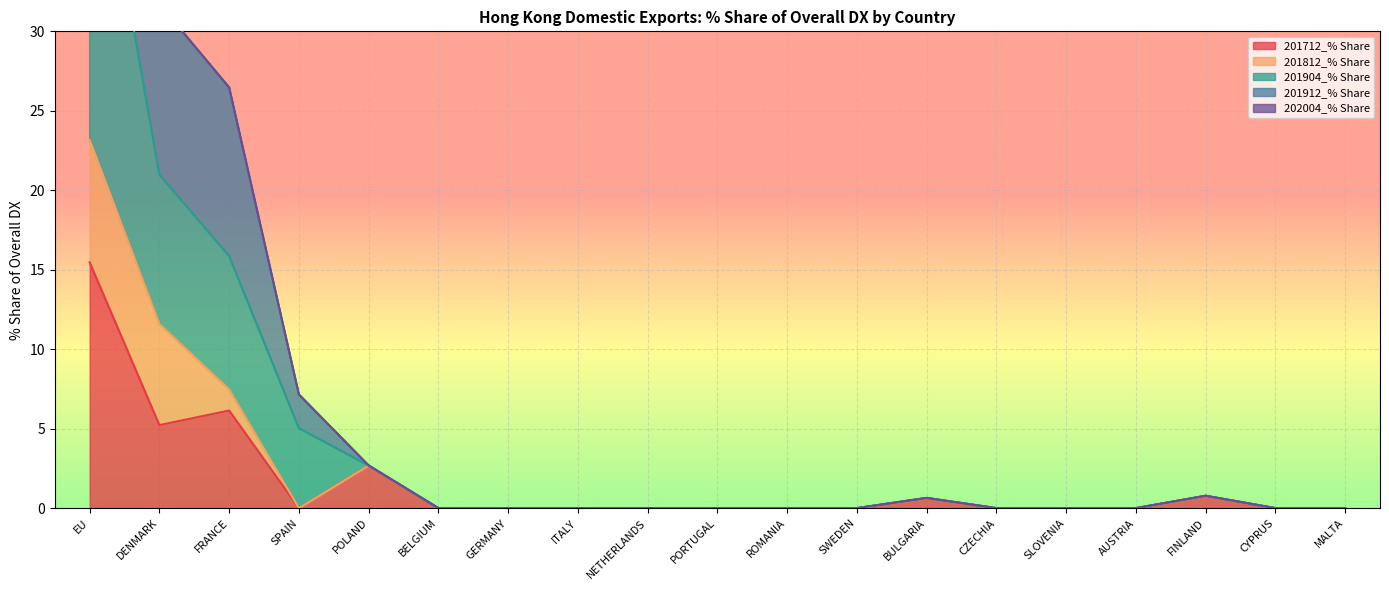

What position from the left is PORTUGAL?

10